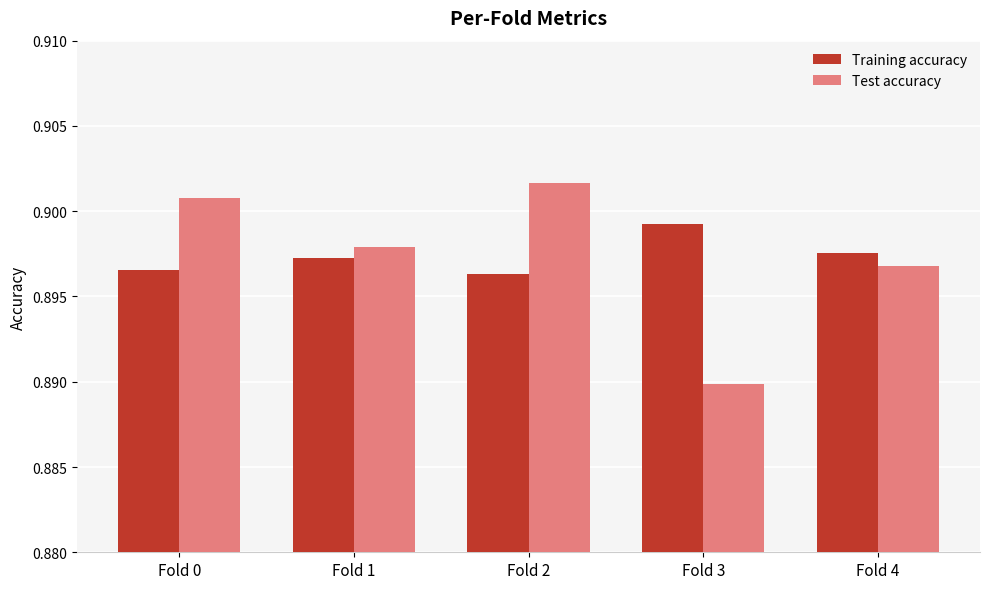

What is the total value across all series at Fold 3?

1.8